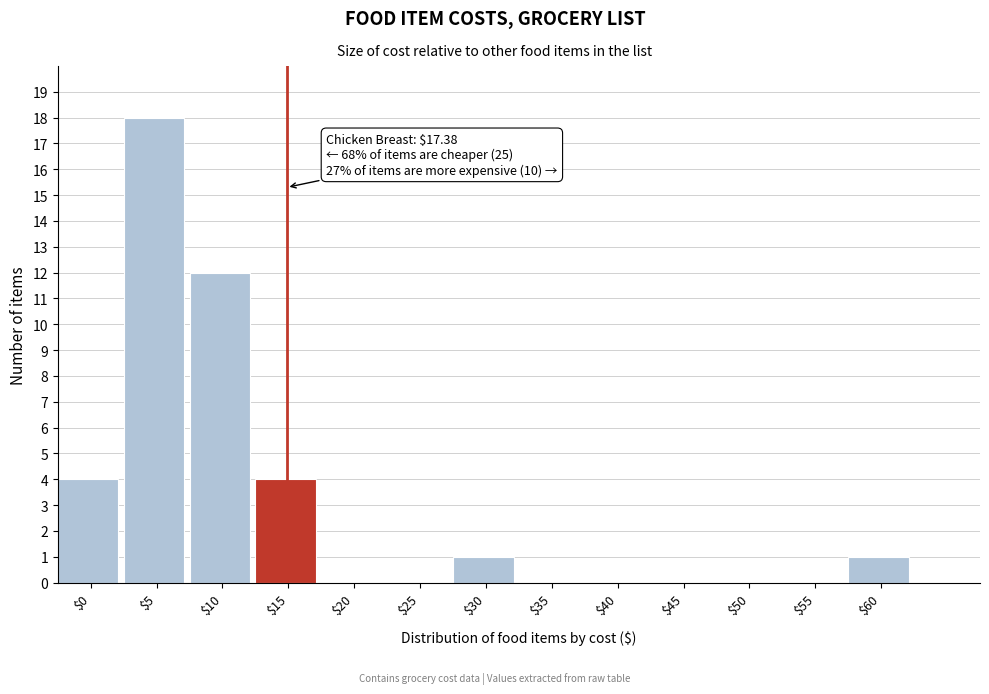

Where is the data nearest to the value 9?

$10